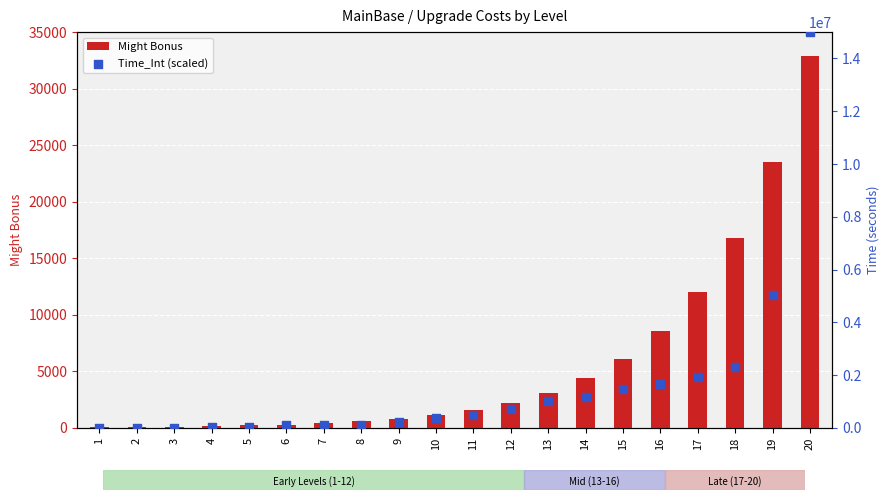

Which series contains the lowest Y value?

Might Bonus